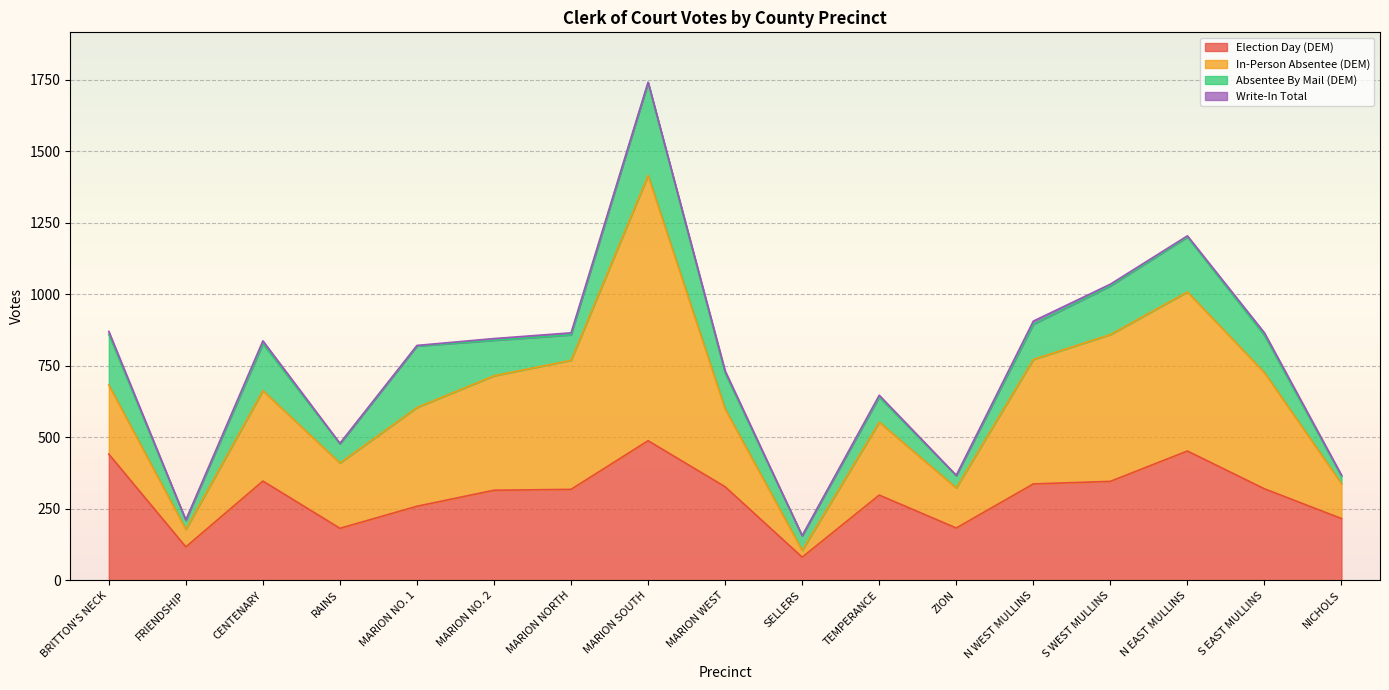

In Election Day (DEM), how many points are higher than both neighbors (excluding endpoints)?

4